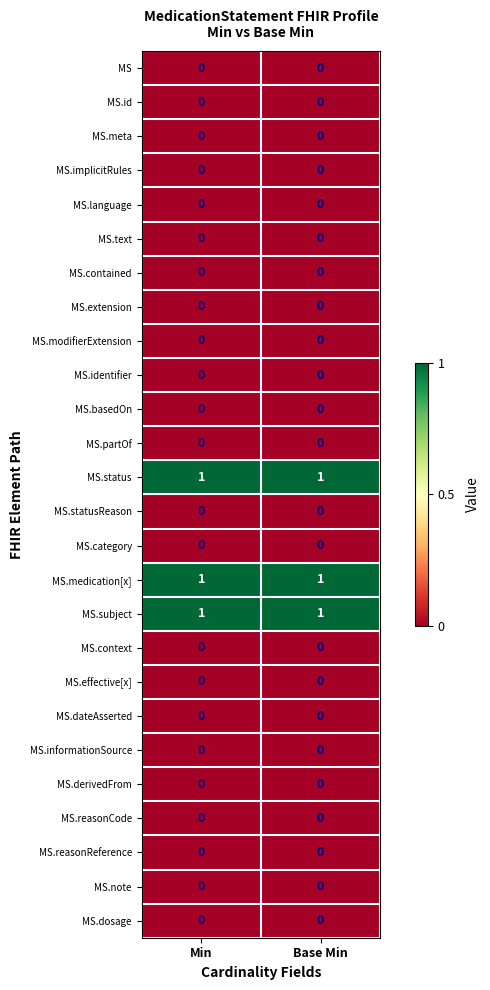

Is it true that MS.status equals 1 at Min?

True